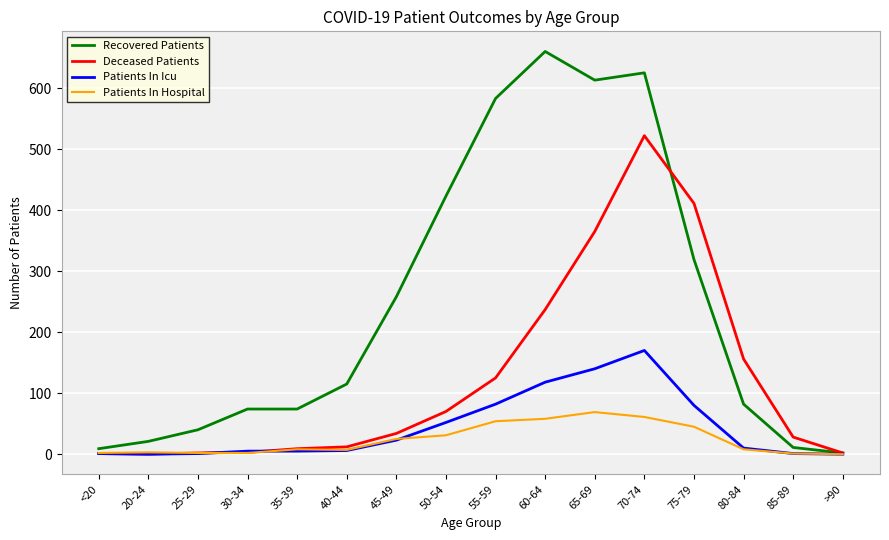

What is the highest value of the Recovered Patients series?

660